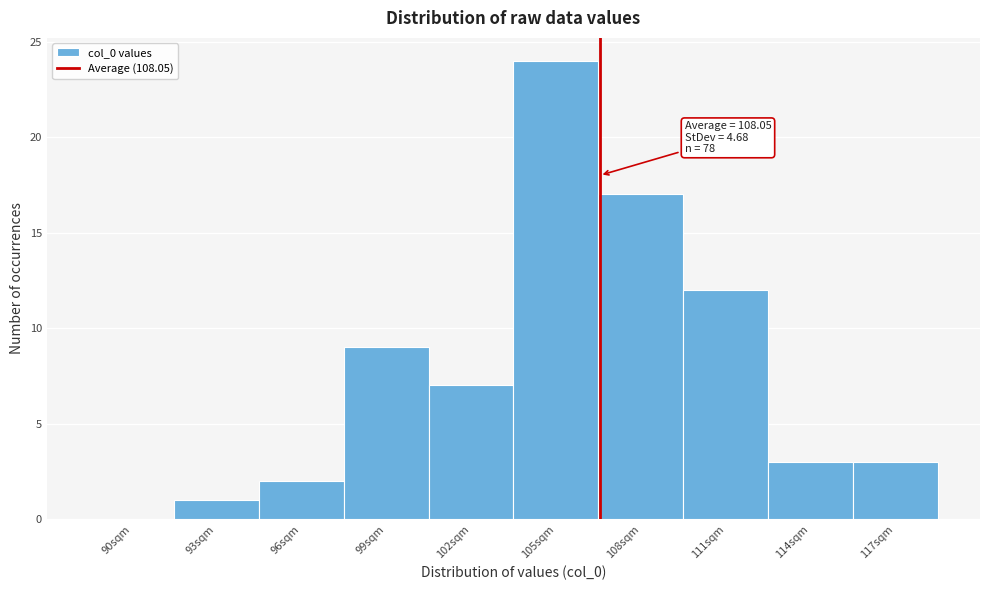

Reading left to right, list all the values displayed in this chart.

90sqm=0	93sqm=1	96sqm=2	99sqm=9	102sqm=7	105sqm=24	108sqm=17	111sqm=12	114sqm=3	117sqm=3